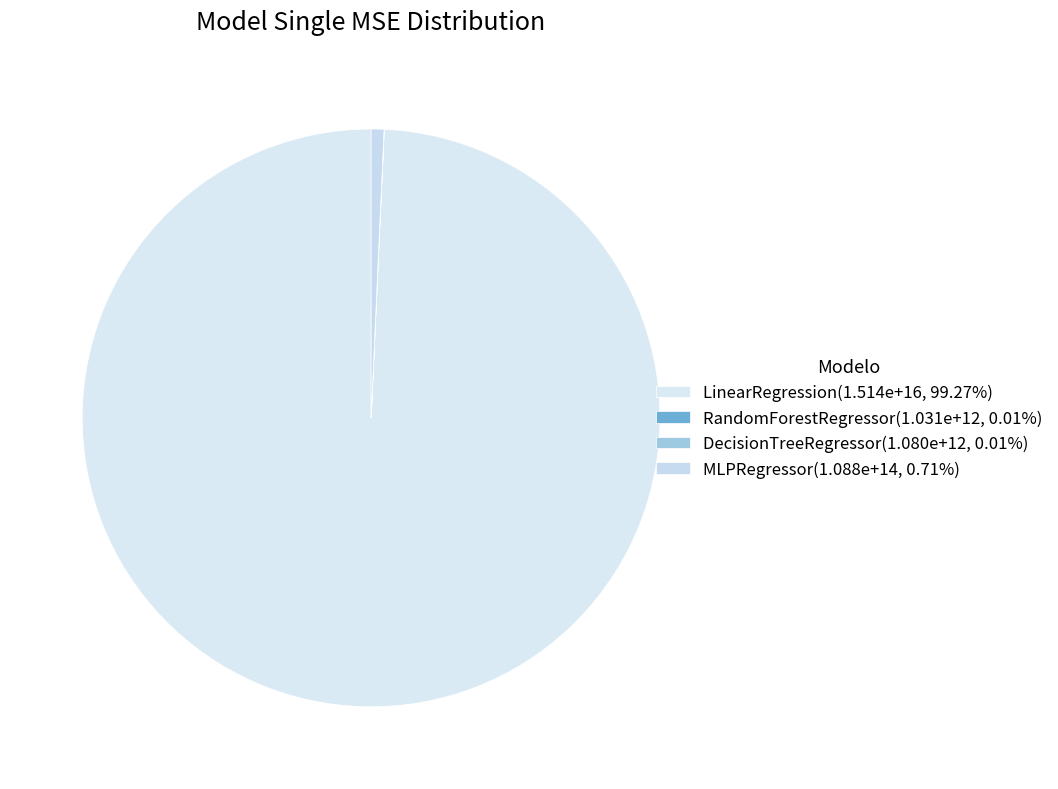

Count the number of slices in the pie.

4